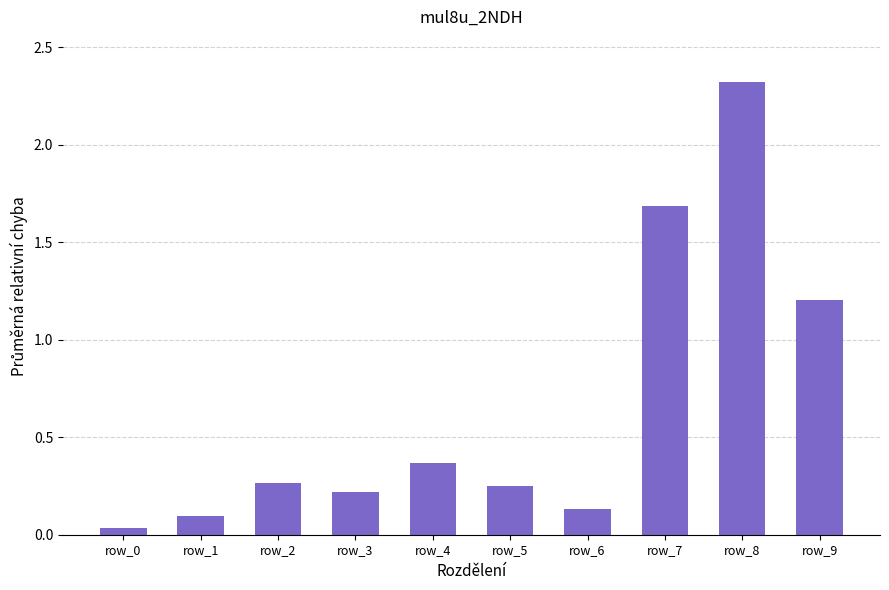

The value at row_8 is 1.6. True or false?

False